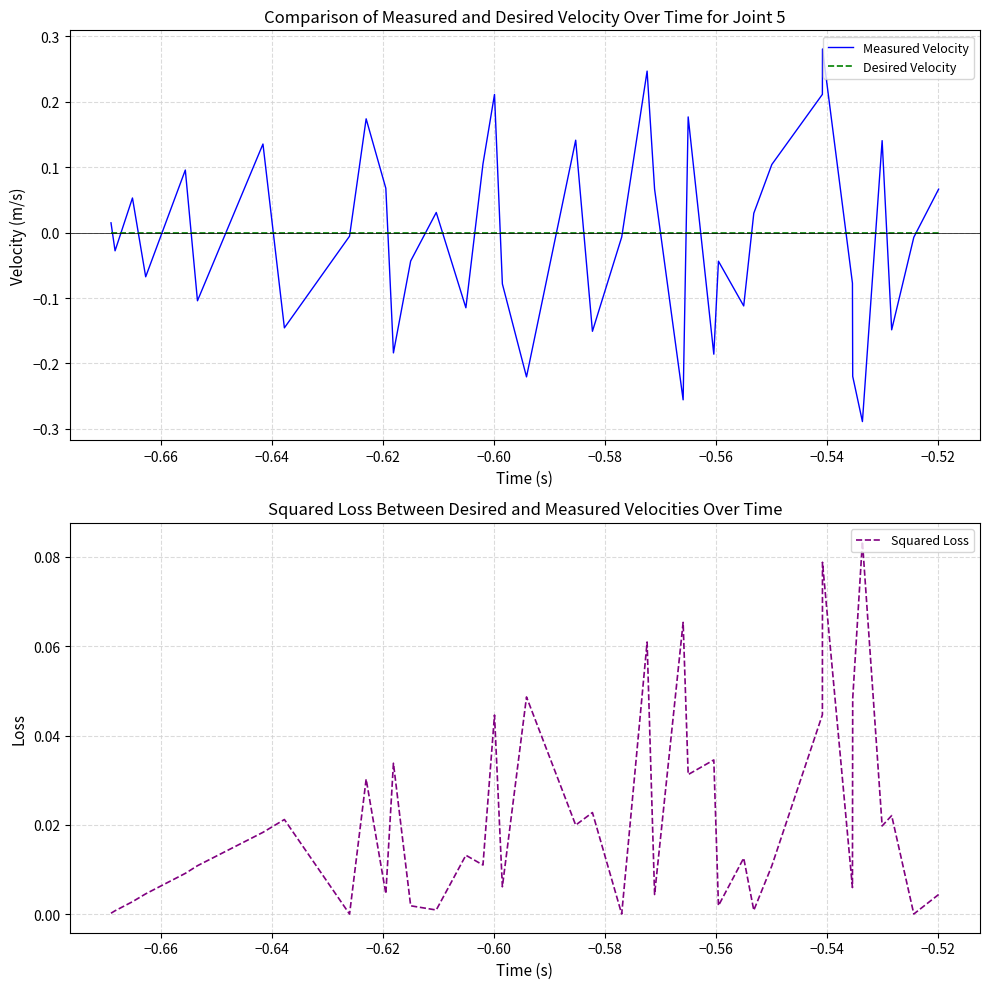

What is the sum of all Squared Loss values?

0.8